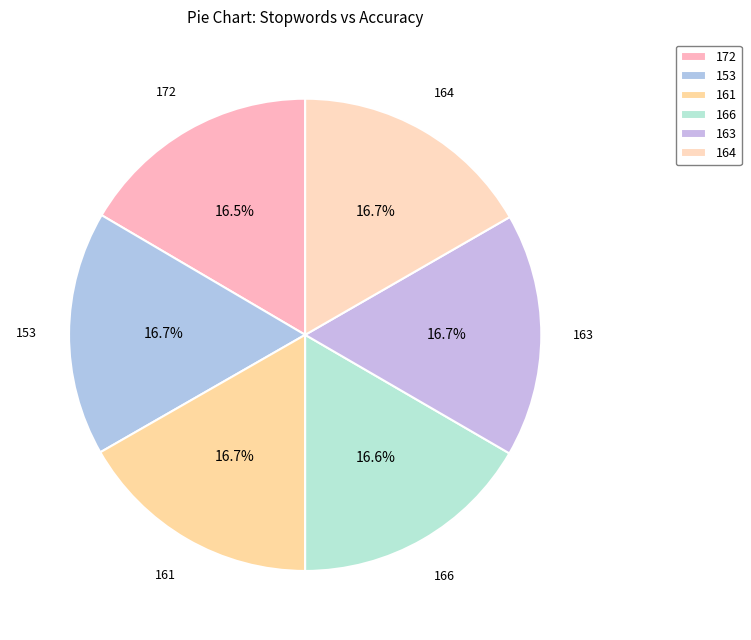

Combined, do 153 and 161 account for over 50%?

No